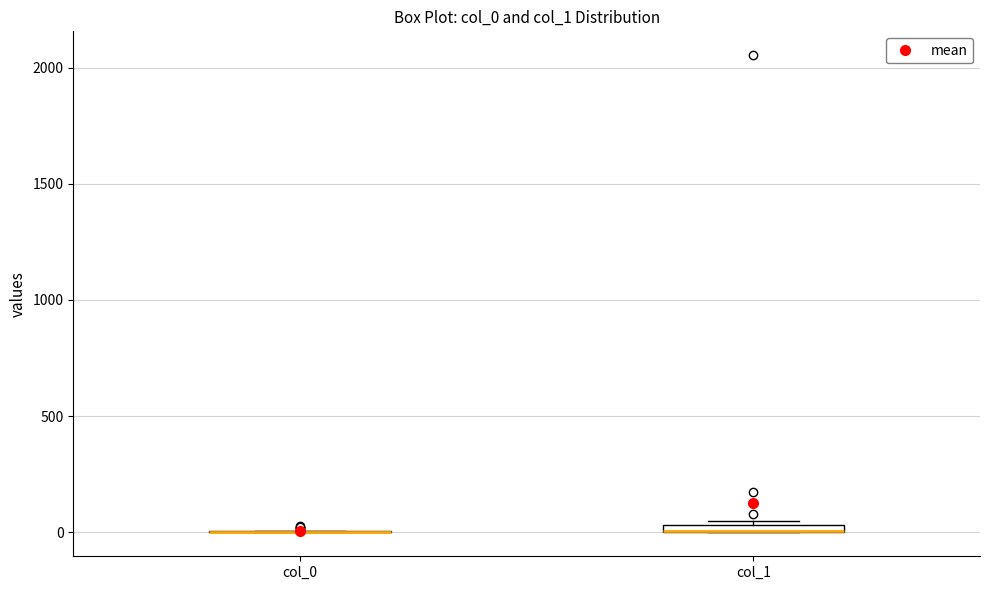

Where is the lower edge of the box for col_1 on the y-axis? The values are not printed on the chart, so give them approximately, as read against the axis.

0